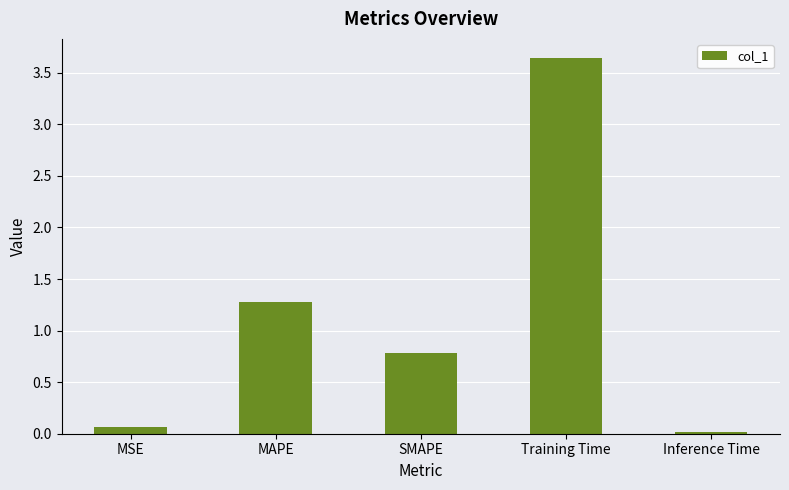

What position from the left is Training Time?

4